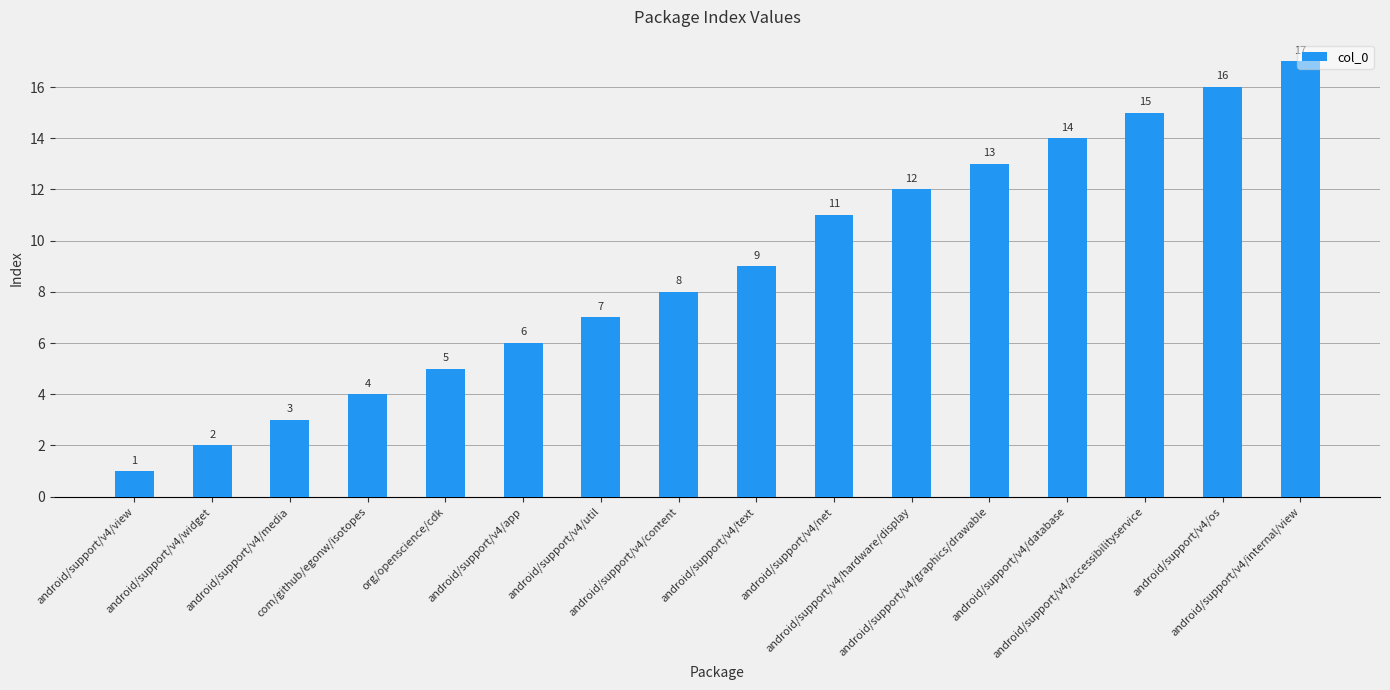

What is the difference between the maximum and minimum values?

16